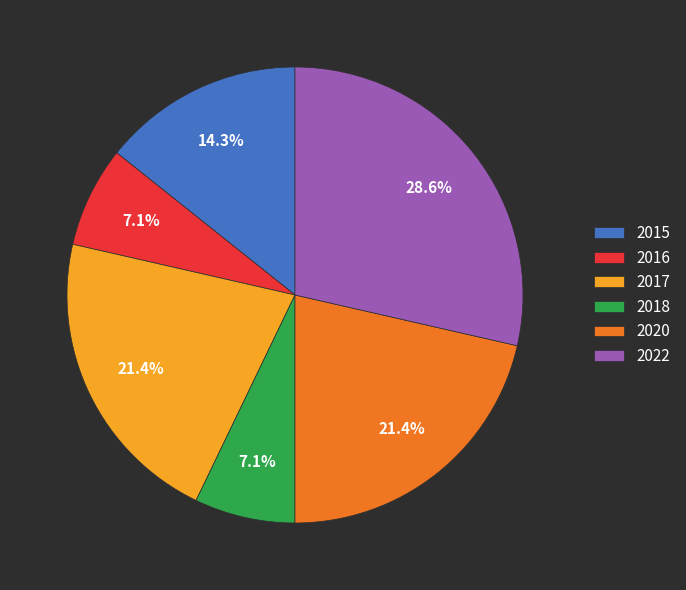

Is it true that 2018 is 13% of the pie?

False